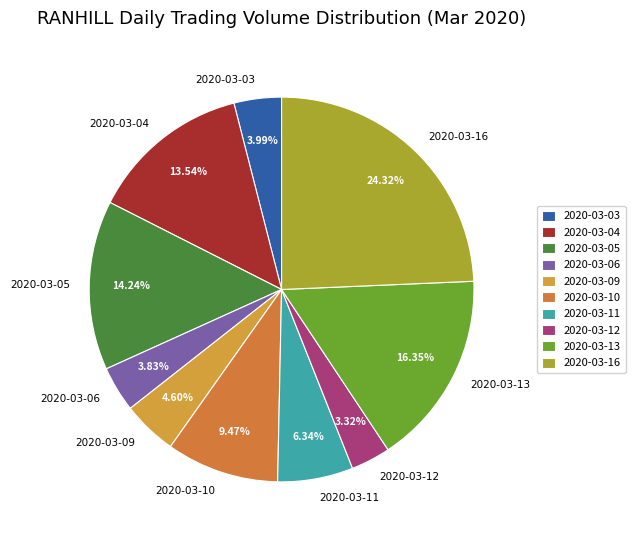

Which has a higher value, 2020-03-10 or 2020-03-06?

2020-03-10